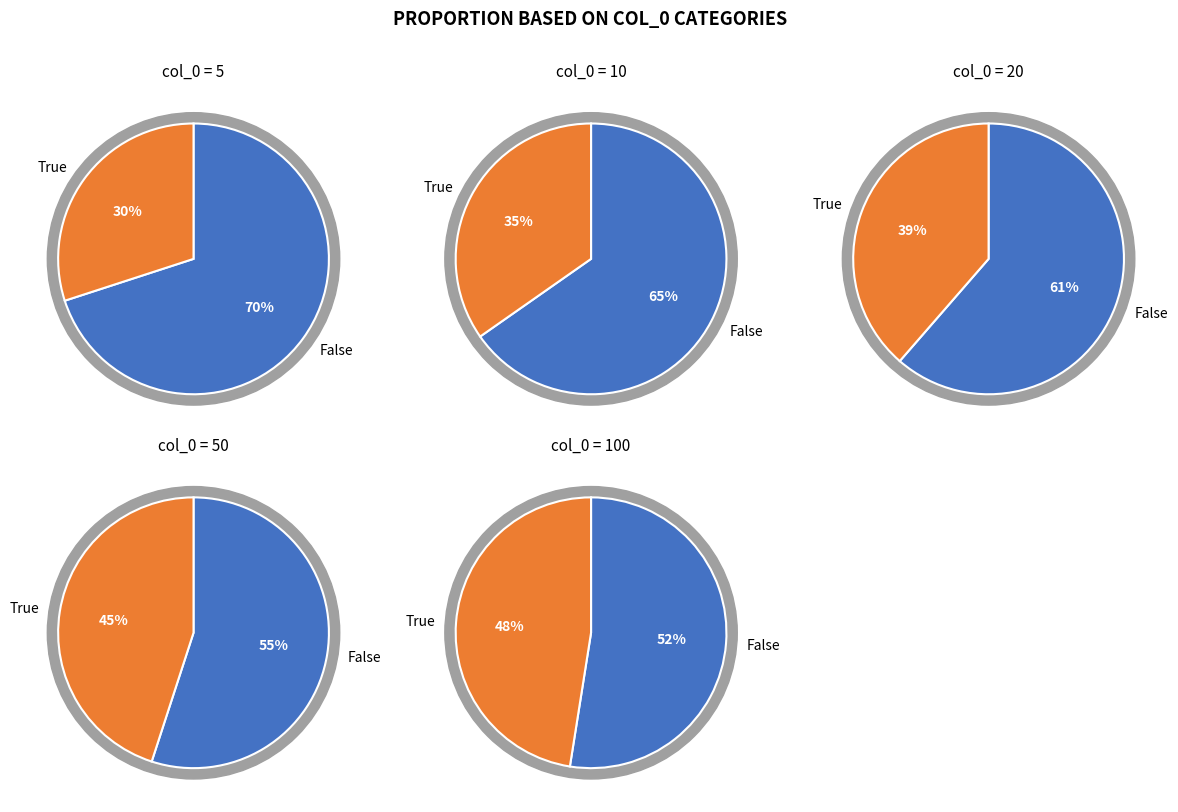

Which slice is the largest?

5